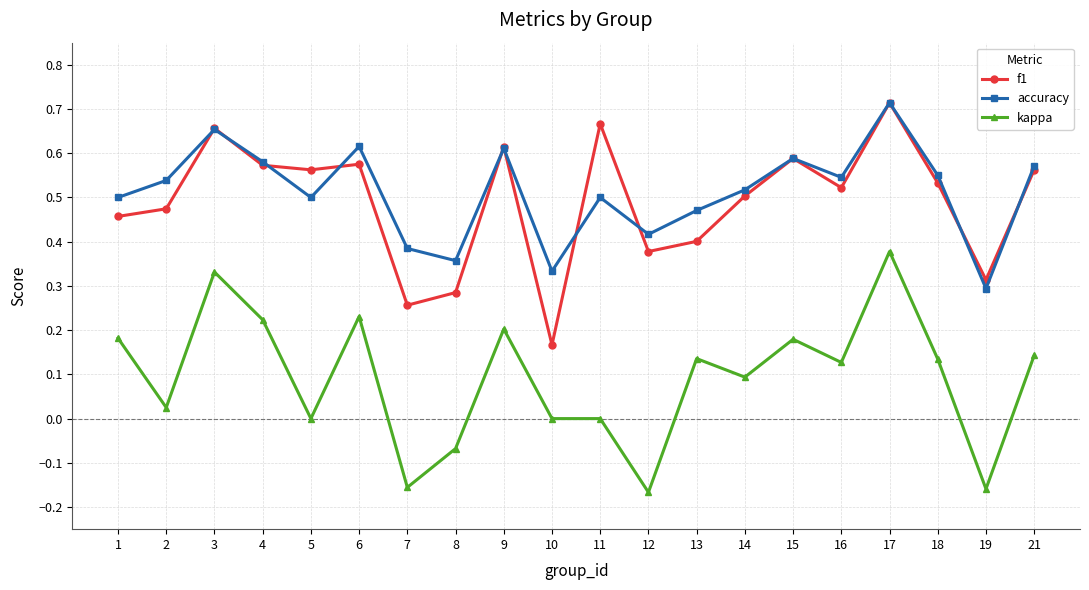

How many categories are shown in the chart?

20